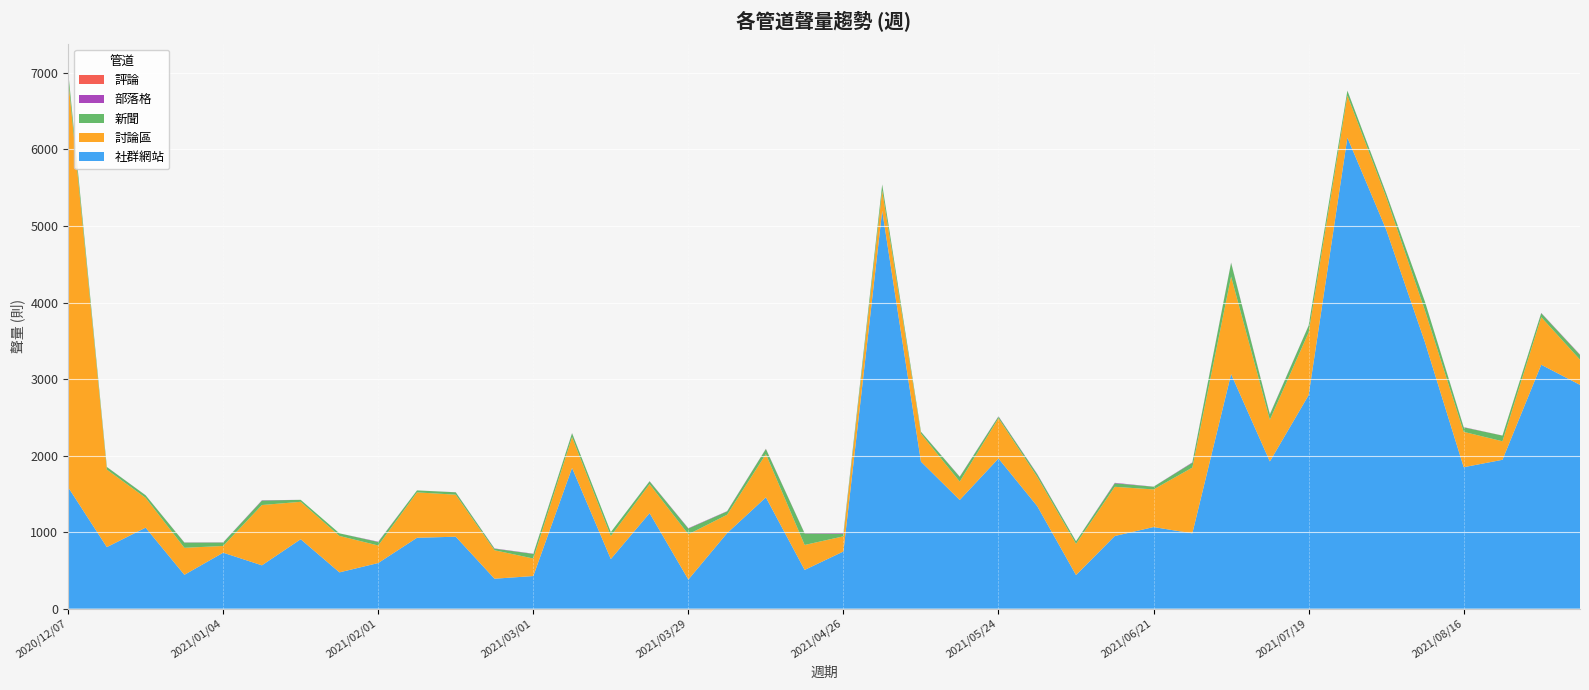

Reading right to left, list all the values displayed in this chart.

社群網站: 2021/09/06=2924	2021/08/30=3187	2021/08/23=1945	2021/08/16=1848	2021/08/09=3482	2021/08/02=4954	2021/07/26=6155	2021/07/19=2790	2021/07/12=1923	2021/07/05=3065	2021/06/28=984	2021/06/21=1066	2021/06/14=949	2021/06/07=439	2021/05/31=1339	2021/05/24=1962	2021/05/17=1420	2021/05/10=1921	2021/05/03=5200	2021/04/26=747	2021/04/19=506	2021/04/12=1454	2021/04/05=987	2021/03/29=380	2021/03/22=1248	2021/03/15=648	2021/03/08=1839	2021/03/01=426	2021/02/22=391	2021/02/15=940	2021/02/08=926	2021/02/01=596	2021/01/25=474	2021/01/18=907	2021/01/11=566	2021/01/04=731	2020/12/28=442	2020/12/21=1058	2020/12/14=804	2020/12/07=1587
討論區: 2021/09/06=329	2021/08/30=622	2021/08/23=242	2021/08/16=462	2021/08/09=414	2021/08/02=424	2021/07/26=550	2021/07/19=819	2021/07/12=544	2021/07/05=1274	2021/06/28=859	2021/06/21=492	2021/06/14=643	2021/06/07=408	2021/05/31=383	2021/05/24=526	2021/05/17=240	2021/05/10=365	2021/05/03=264	2021/04/26=198	2021/04/19=326	2021/04/12=566	2021/04/05=240	2021/03/29=591	2021/03/22=379	2021/03/15=300	2021/03/08=403	2021/03/01=229	2021/02/22=372	2021/02/15=549	2021/02/08=593	2021/02/01=229	2021/01/25=476	2021/01/18=489	2021/01/11=788	2021/01/04=88	2020/12/28=353	2020/12/21=390	2020/12/14=1013	2020/12/07=5348
新聞: 2021/09/06=62	2021/08/30=52	2021/08/23=74	2021/08/16=59	2021/08/09=115	2021/08/02=49	2021/07/26=63	2021/07/19=89	2021/07/12=70	2021/07/05=180	2021/06/28=63	2021/06/21=35	2021/06/14=46	2021/06/07=33	2021/05/31=34	2021/05/24=23	2021/05/17=62	2021/05/10=25	2021/05/03=77	2021/04/26=34	2021/04/19=150	2021/04/12=66	2021/04/05=44	2021/03/29=76	2021/03/22=37	2021/03/15=52	2021/03/08=50	2021/03/01=60	2021/02/22=21	2021/02/15=31	2021/02/08=26	2021/02/01=46	2021/01/25=34	2021/01/18=26	2021/01/11=58	2021/01/04=45	2020/12/28=68	2020/12/21=33	2020/12/14=34	2020/12/07=93
部落格: 2021/09/06=4	2021/08/30=3	2021/08/23=0	2021/08/16=3	2021/08/09=1	2021/08/02=2	2021/07/26=1	2021/07/19=2	2021/07/12=4	2021/07/05=3	2021/06/28=5	2021/06/21=1	2021/06/14=6	2021/06/07=1	2021/05/31=4	2021/05/24=3	2021/05/17=3	2021/05/10=1	2021/05/03=2	2021/04/26=7	2021/04/19=3	2021/04/12=2	2021/04/05=3	2021/03/29=4	2021/03/22=2	2021/03/15=0	2021/03/08=2	2021/03/01=3	2021/02/22=3	2021/02/15=1	2021/02/08=0	2021/02/01=4	2021/01/25=0	2021/01/18=0	2021/01/11=4	2021/01/04=2	2020/12/28=2	2020/12/21=1	2020/12/14=1	2020/12/07=3
評論: 2021/09/06=1	2021/08/30=0	2021/08/23=1	2021/08/16=0	2021/08/09=0	2021/08/02=1	2021/07/26=0	2021/07/19=0	2021/07/12=0	2021/07/05=0	2021/06/28=0	2021/06/21=0	2021/06/14=0	2021/06/07=0	2021/05/31=0	2021/05/24=0	2021/05/17=0	2021/05/10=0	2021/05/03=0	2021/04/26=0	2021/04/19=0	2021/04/12=1	2021/04/05=0	2021/03/29=0	2021/03/22=0	2021/03/15=0	2021/03/08=0	2021/03/01=0	2021/02/22=0	2021/02/15=0	2021/02/08=0	2021/02/01=0	2021/01/25=0	2021/01/18=0	2021/01/11=0	2021/01/04=0	2020/12/28=0	2020/12/21=0	2020/12/14=0	2020/12/07=0